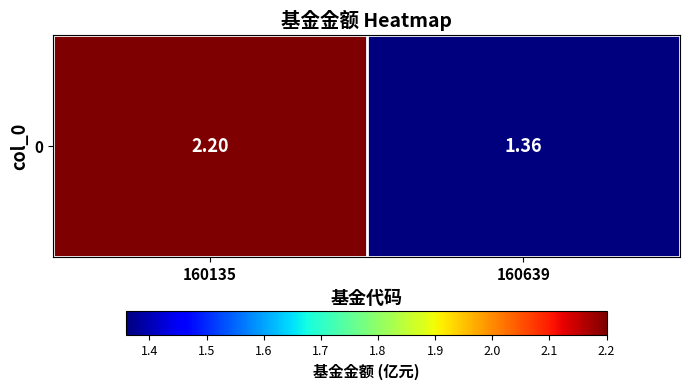

Between 160639 and 160135, which is larger?

160135